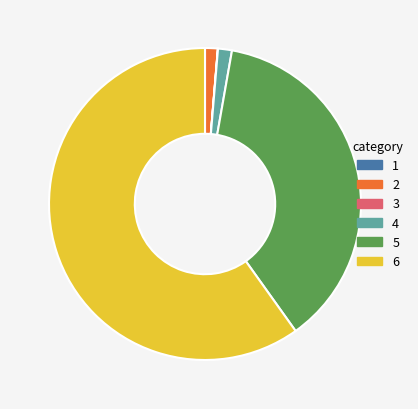

Approximately how many times larger is the value at 6 compared to 2?

45.4